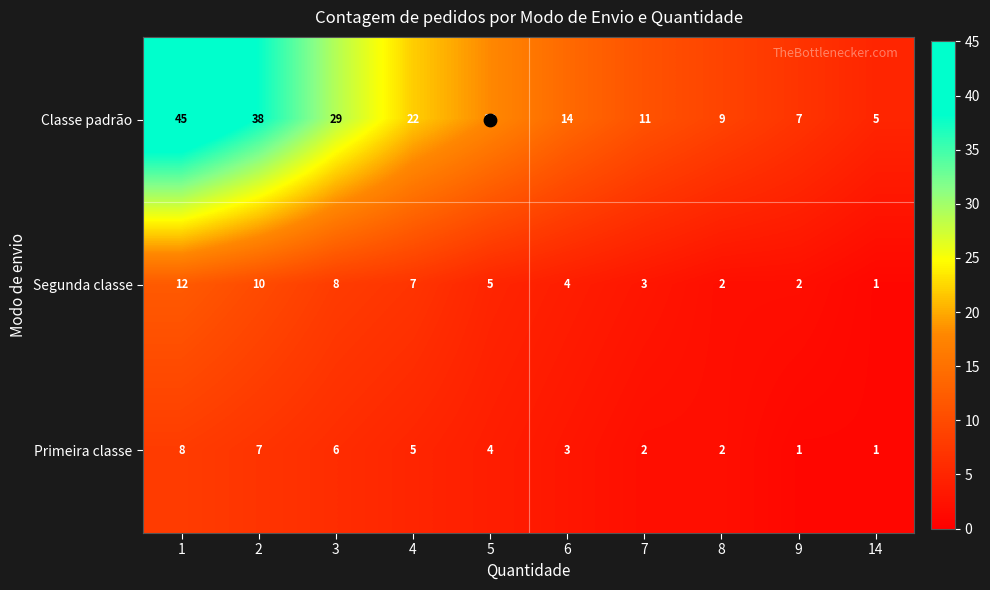

Is it true that Classe padrão equals 2 at 14?

False